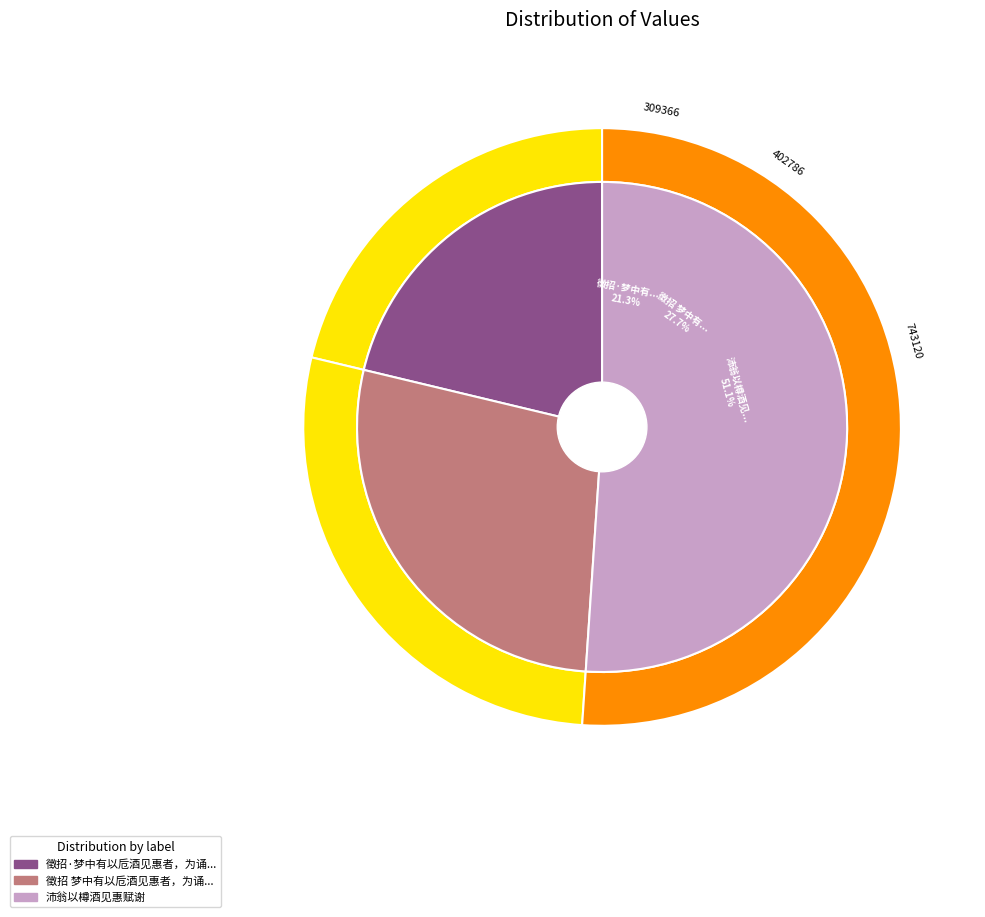

What portion of the pie excludes 徵招 梦中有以卮酒见惠者，为诵玉梅后词那时语答之，醒来追忆，不复成欢矣?

72.3%